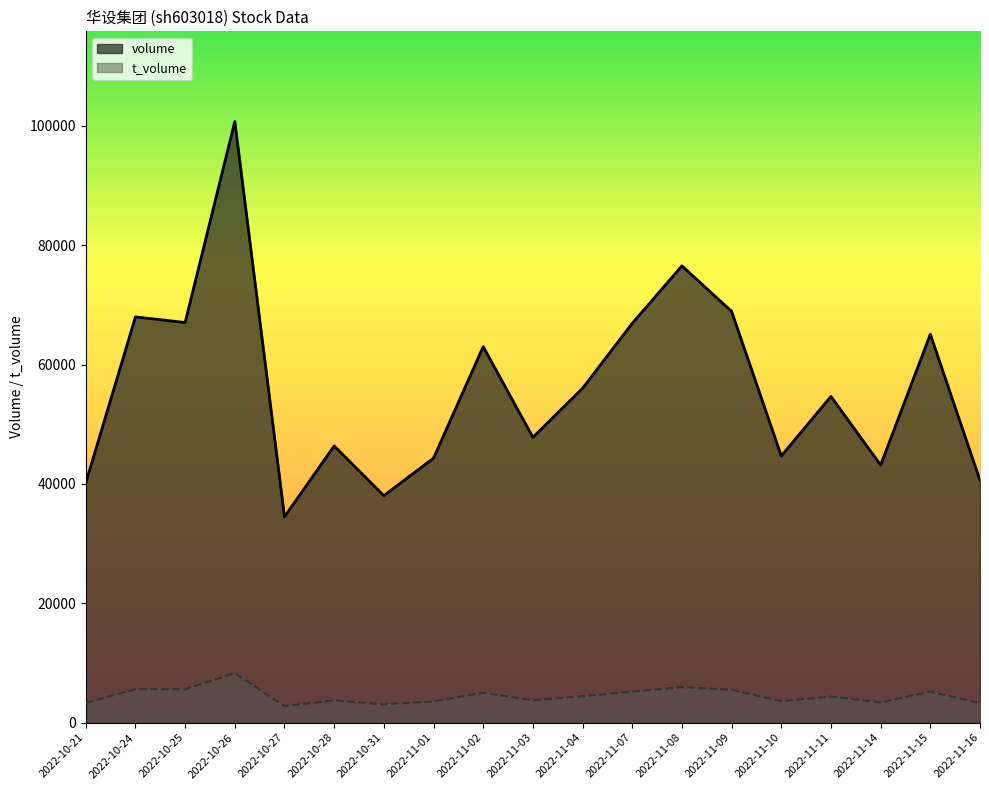

How many lines are shown in the chart?

2